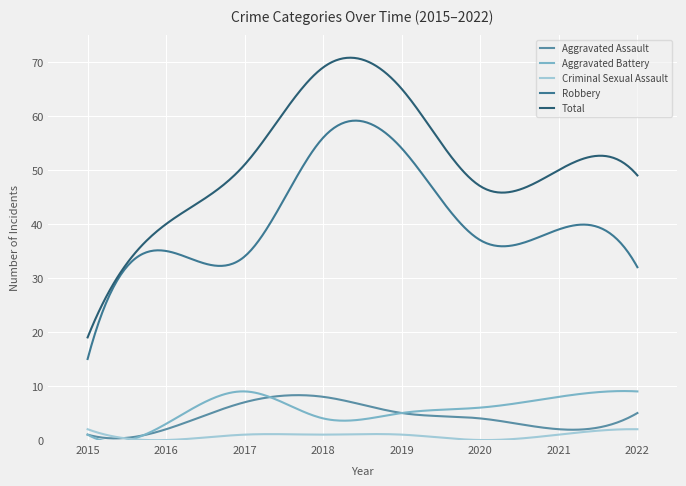

In Total, how many points are higher than both neighbors (excluding endpoints)?

2